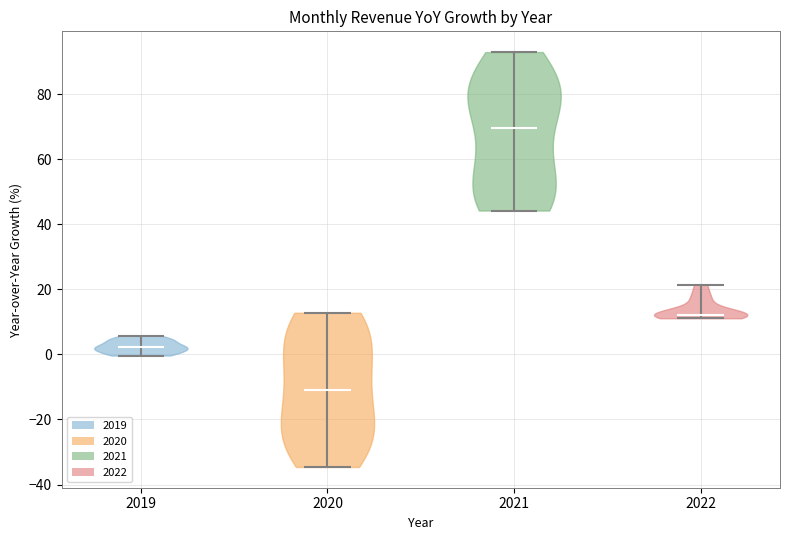

Reading left to right, read every violin against the y-axis: where its median line is, and the lowest and highest points it reaches. The values are not printed on the chart, so give them approximately, as read against the axis.

2019: median line 2, lowest point 0, highest point 6
2020: median line -10, lowest point -34, highest point 12
2021: median line 70, lowest point 44, highest point 92
2022: median line 12, lowest point 12, highest point 22